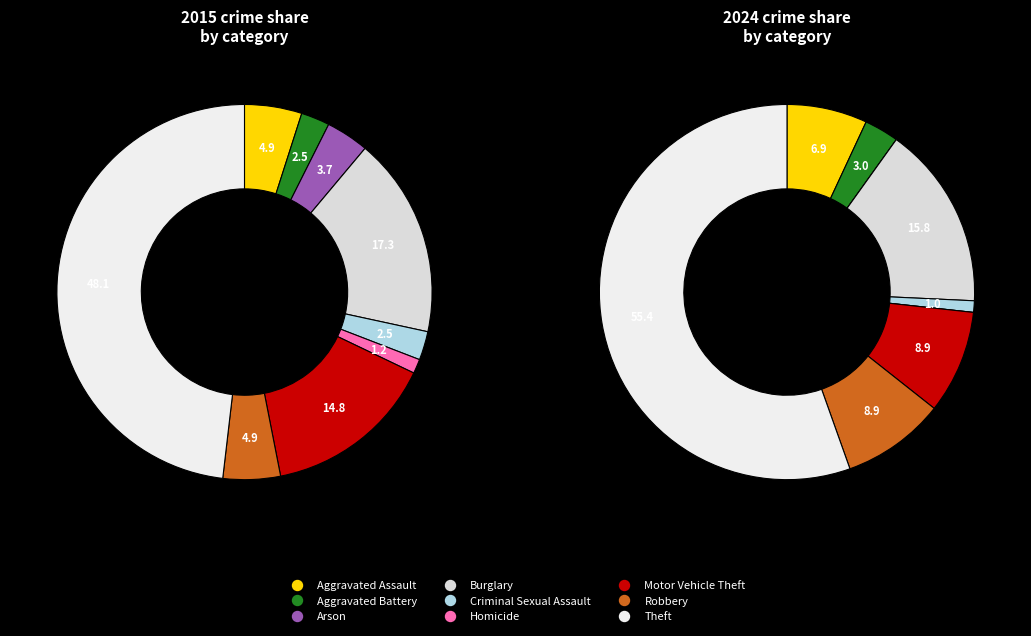

What percentage is the Robbery slice, to the nearest percent?

5%